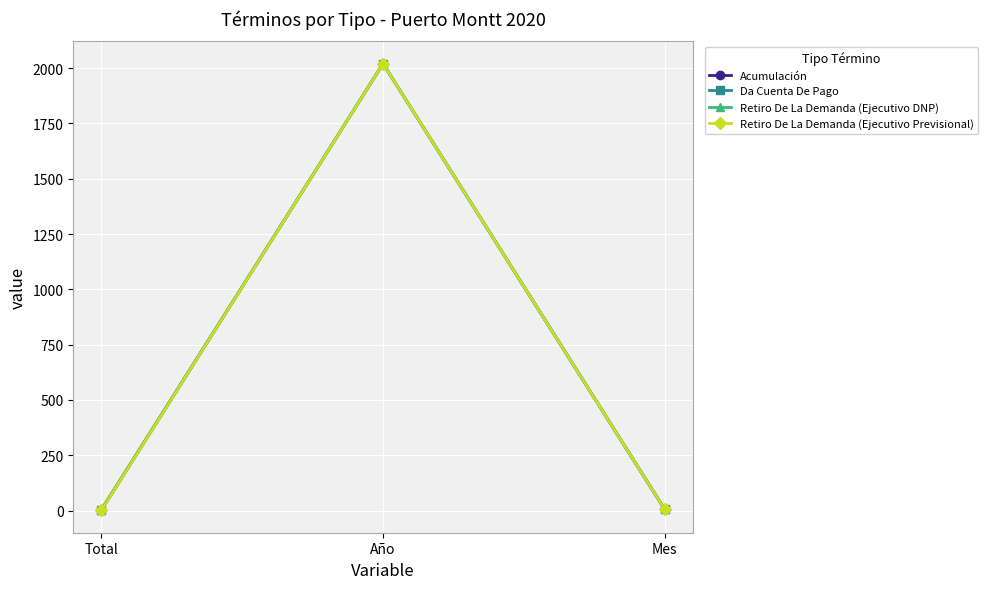

List the series in order of their overall mean, highest first.

Retiro De La Demanda (Ejecutivo DNP), Acumulación, Da Cuenta De Pago, Retiro De La Demanda (Ejecutivo Previsional)